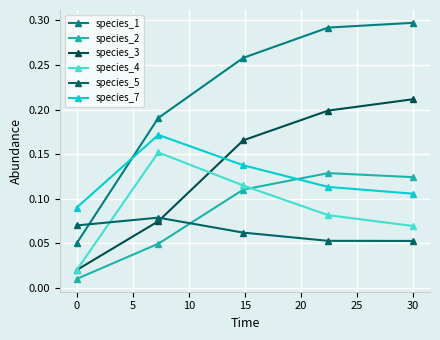

Which series has the largest total across all categories?

species_1